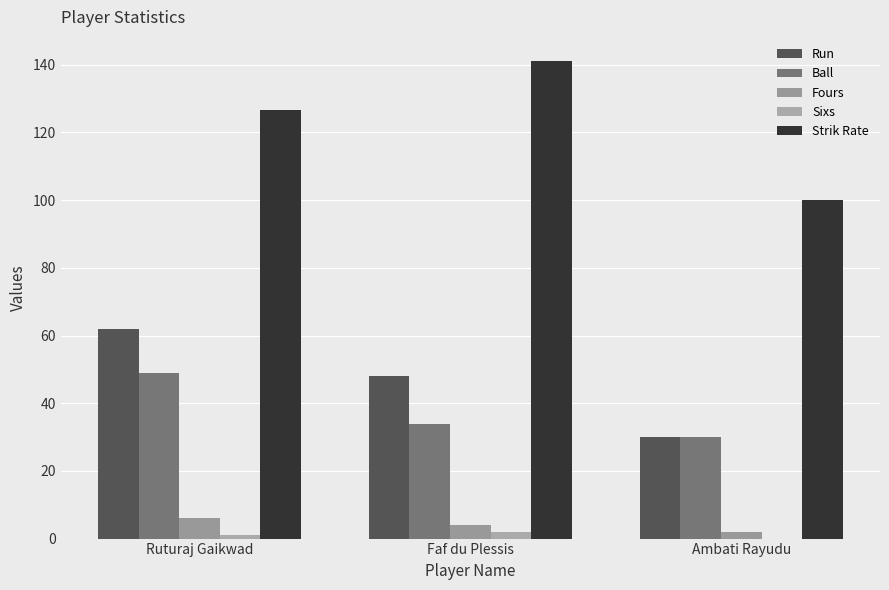

How many groups of bars are there?

3